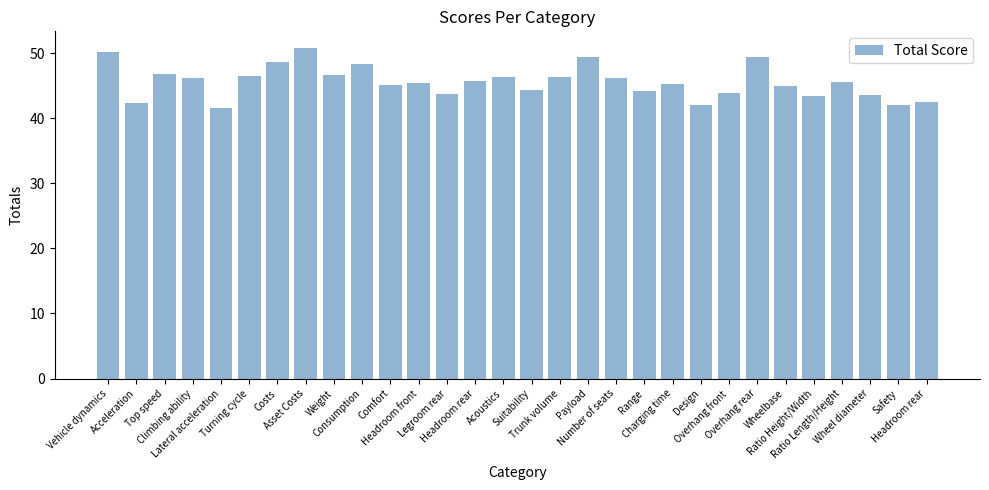

Where does the data first go above 45?

Vehicle dynamics